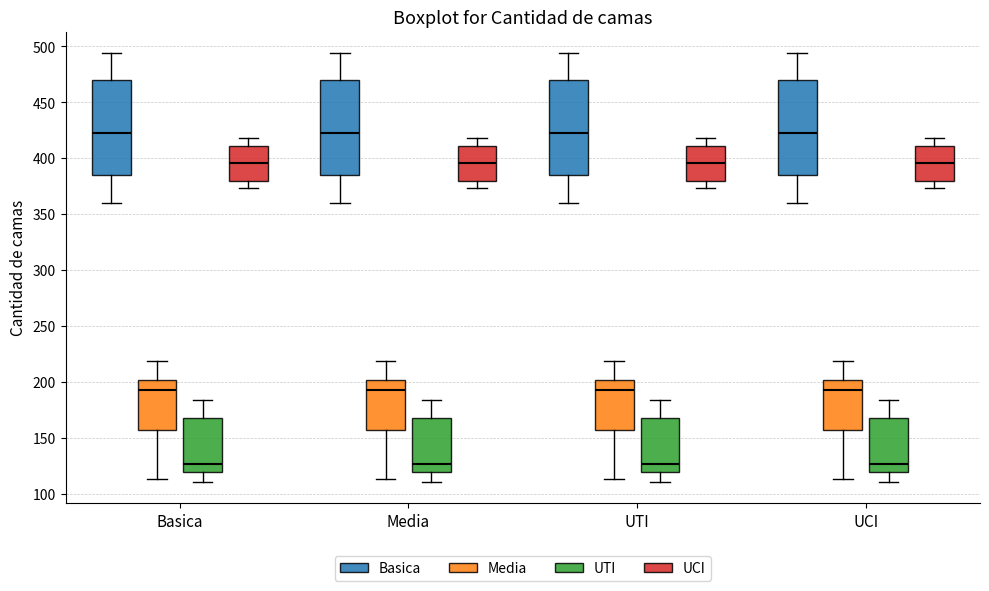

Where is the lower edge of the box for Basica (Basica) on the y-axis? The values are not printed on the chart, so give them approximately, as read against the axis.

385